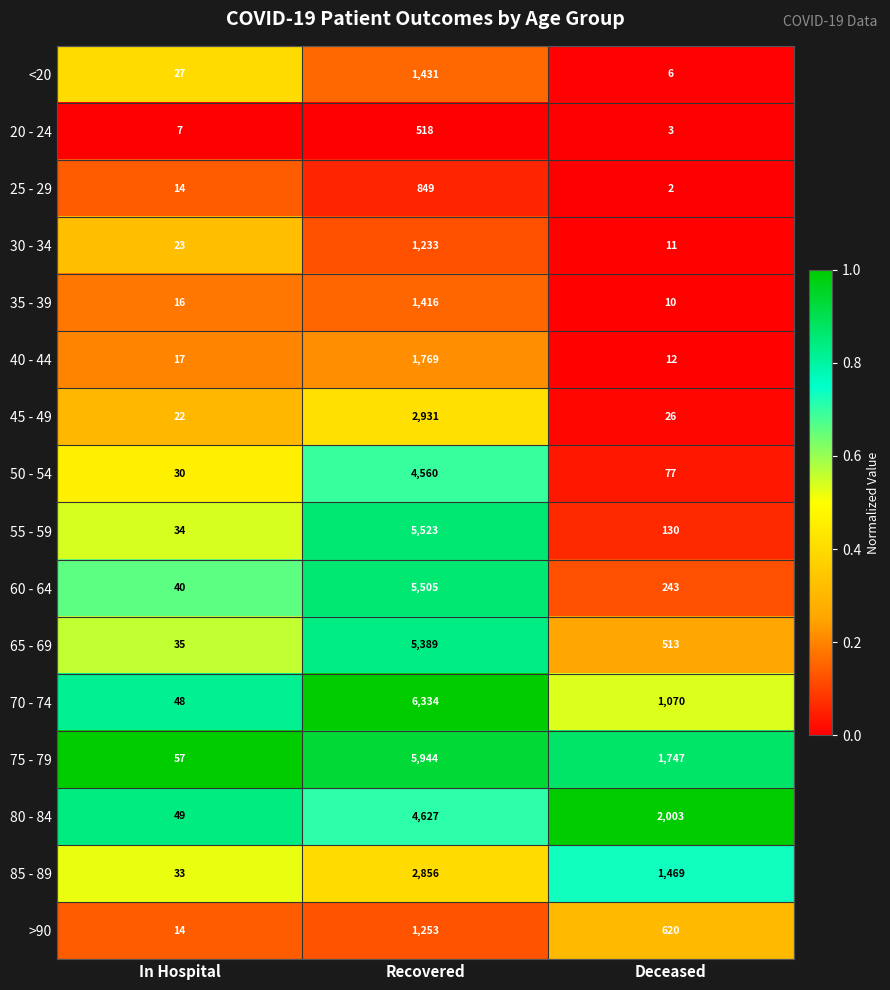

What is the spread (max minus min) of values at Deceased?

2001